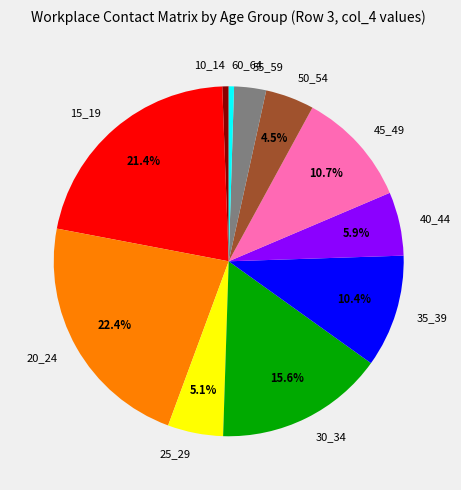

How much of the chart is everything except 15_19?

78.6%